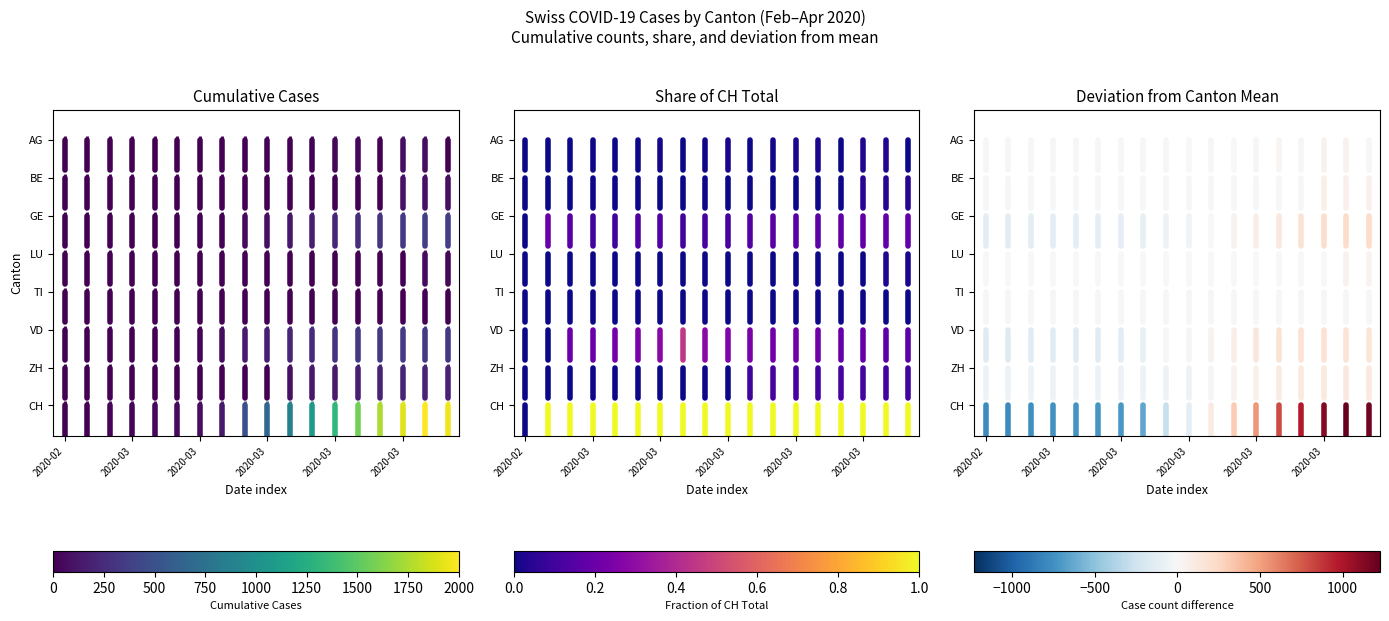

At which category is the sum across all series the highest?

2020-02